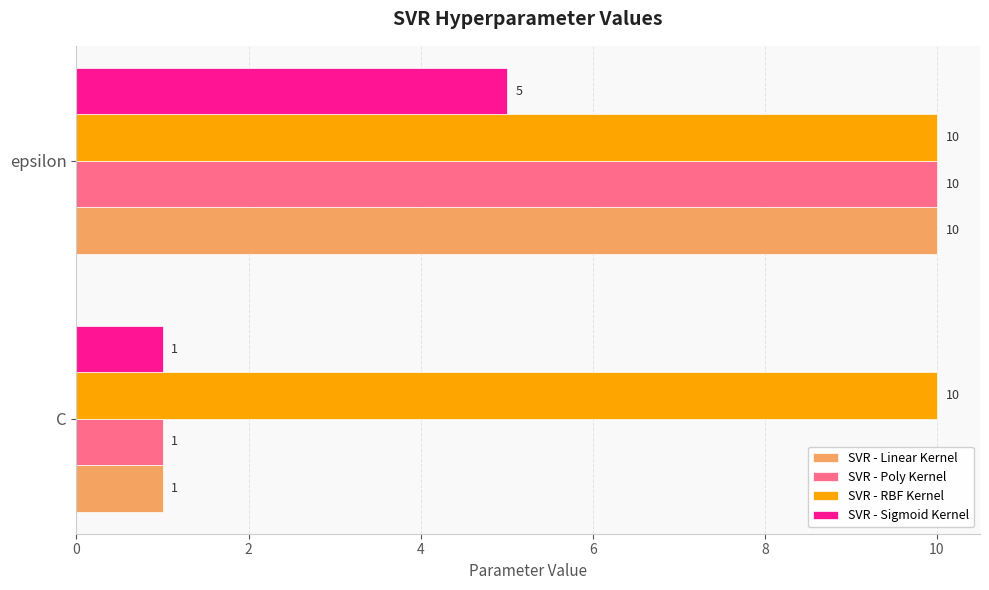

The SVR - Sigmoid Kernel series shows 1 at C. True or false?

True